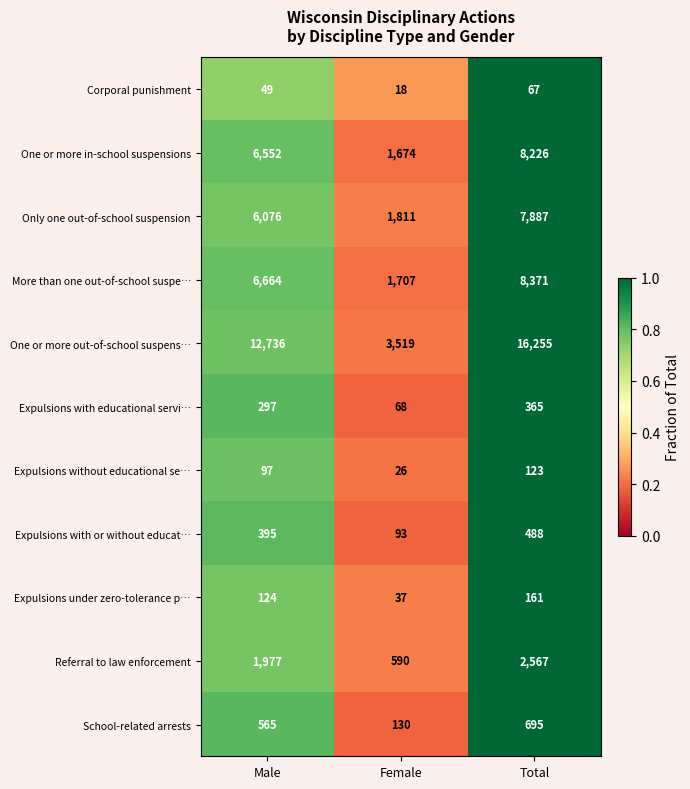

Which series has the widest spread of values?

One or more out-of-school suspens…